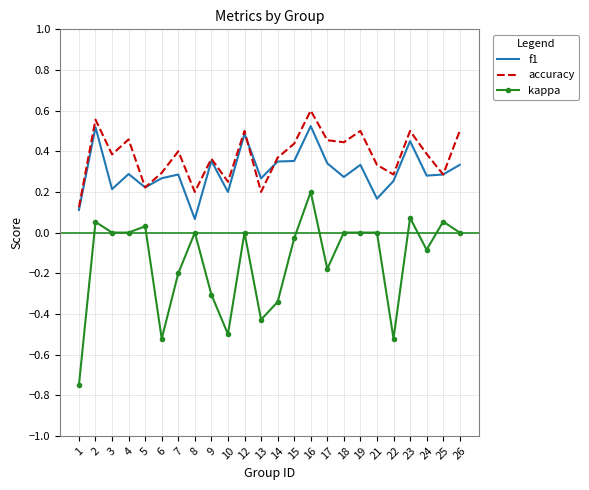

What are all the series names shown in the legend?

f1, accuracy, kappa